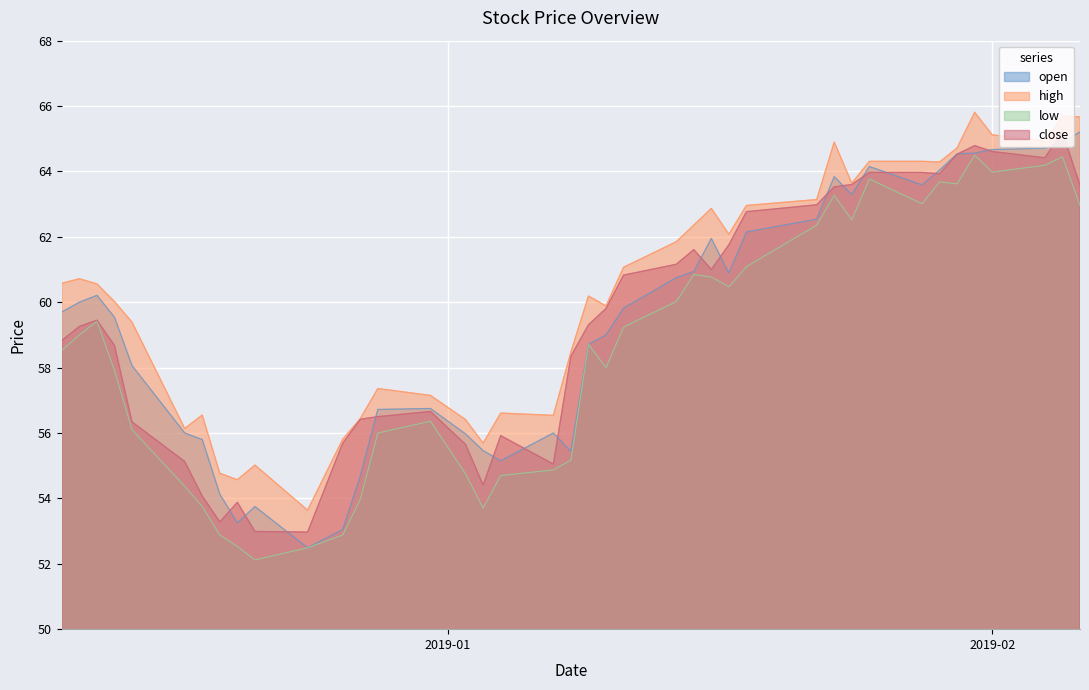

True or false: high and open cross at least once.

False